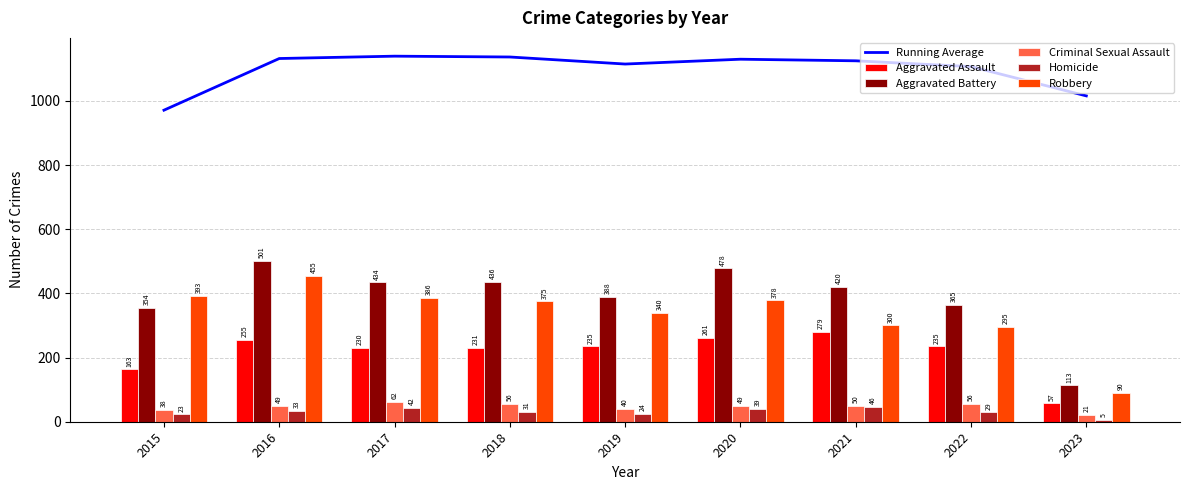

How many values in the Aggravated Assault series are below 235?

4